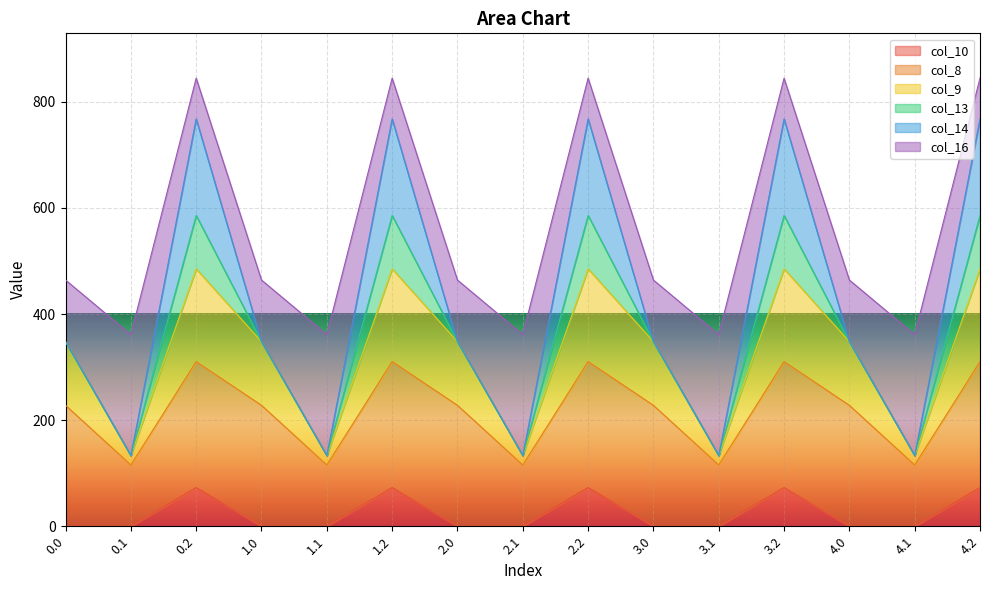

What is the difference between the maximum and second lowest values in the col_10 series?

72.9